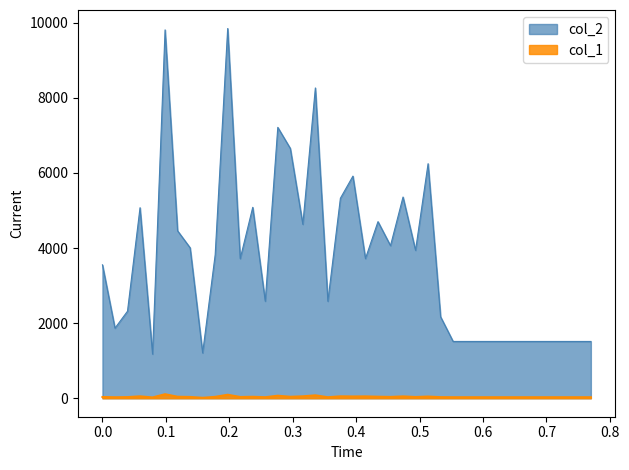

What is the maximum value shown in the chart?

9845